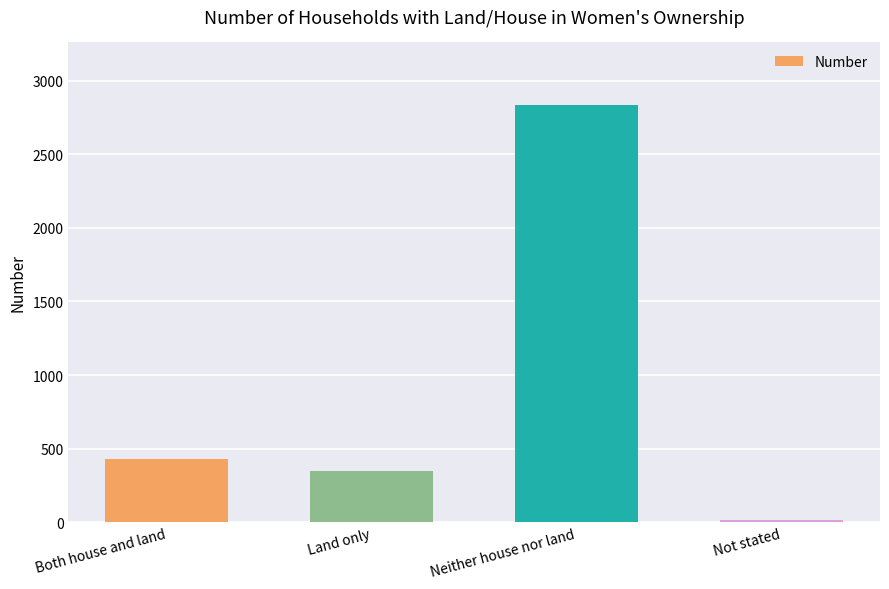

List the labels in order of value, largest first.

Neither house nor land, Both house and land, Land only, Not stated